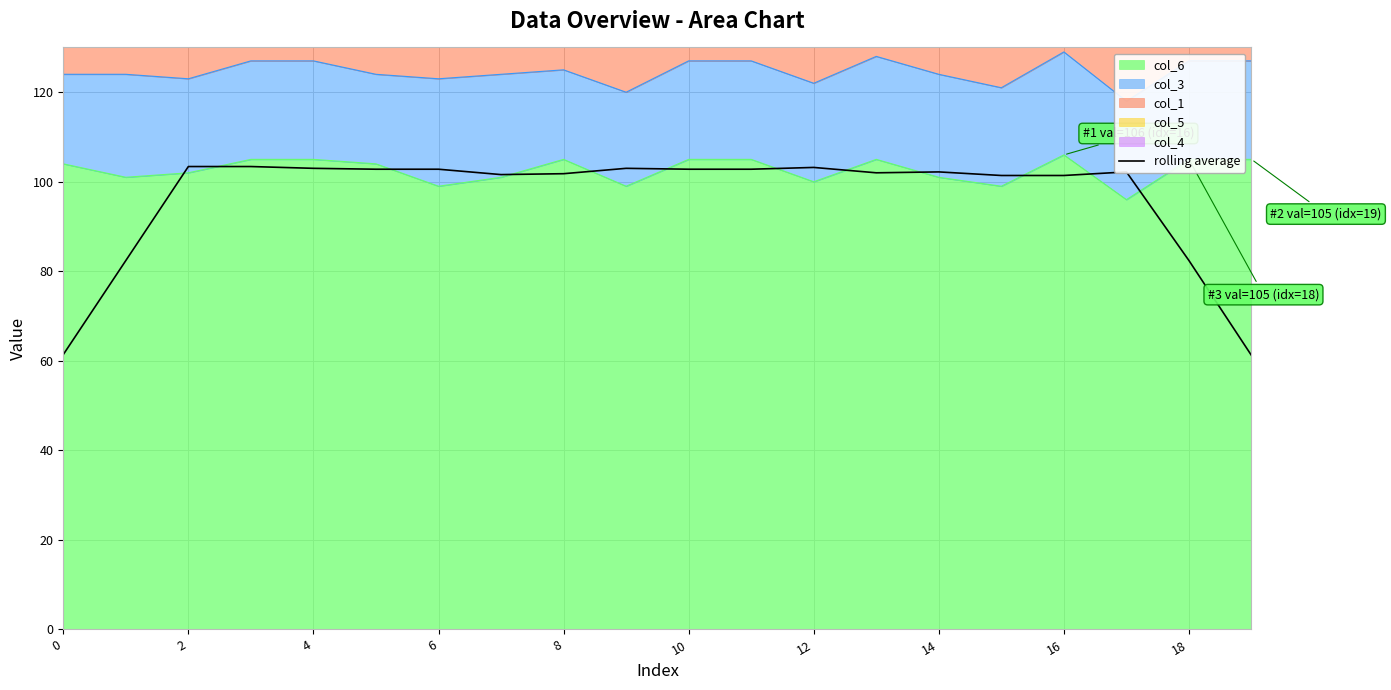

The chart shows a value of 160.3 at 16. True or false?

False